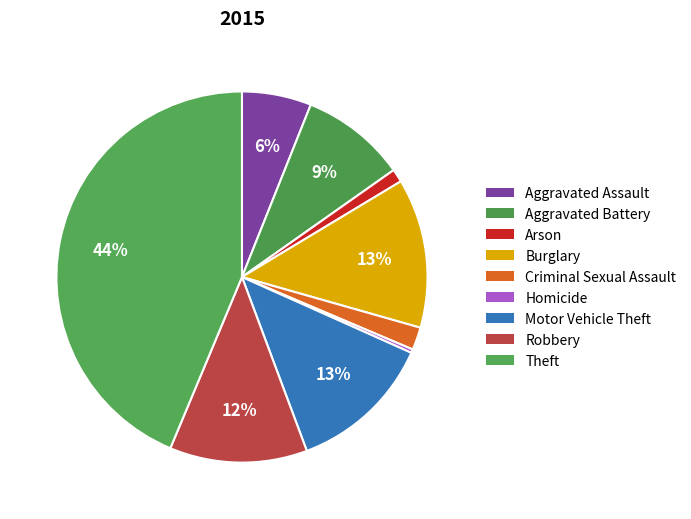

Count the number of slices in the pie.

9